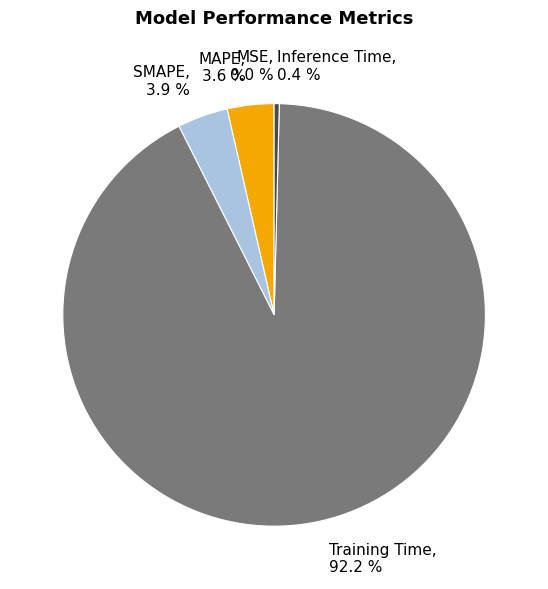

Is there any slice that represents more than half of the pie?

Yes